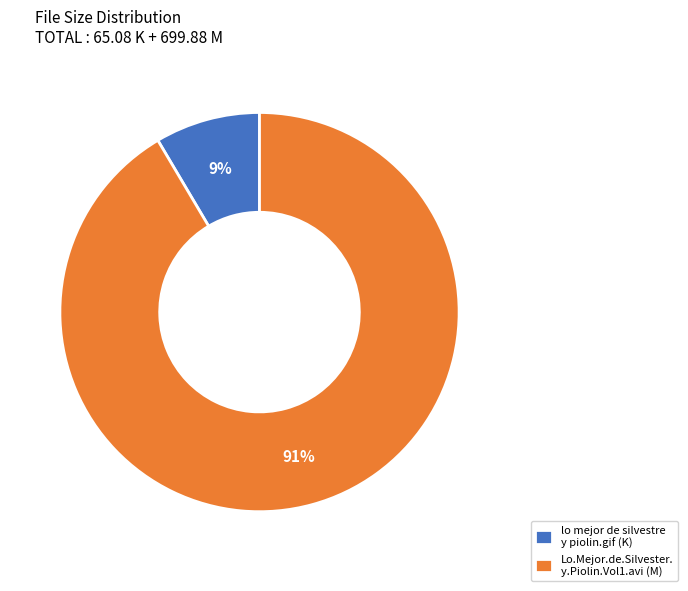

Which category accounts for the majority?

Lo.Mejor.de.Silvester. y.Piolin.Vol1.avi (M)